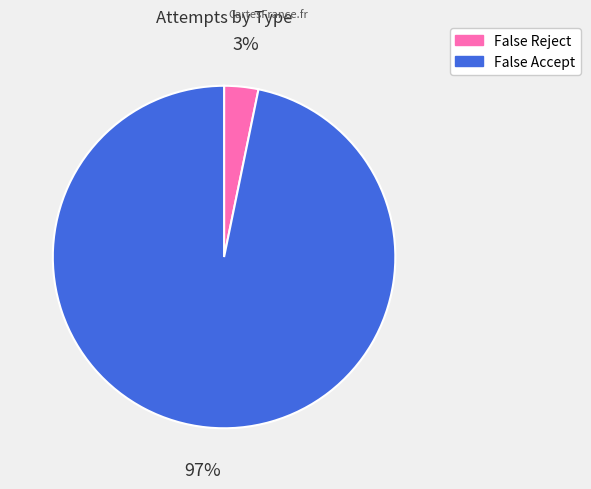

To the nearest percent, what portion does False Accept represent?

97%